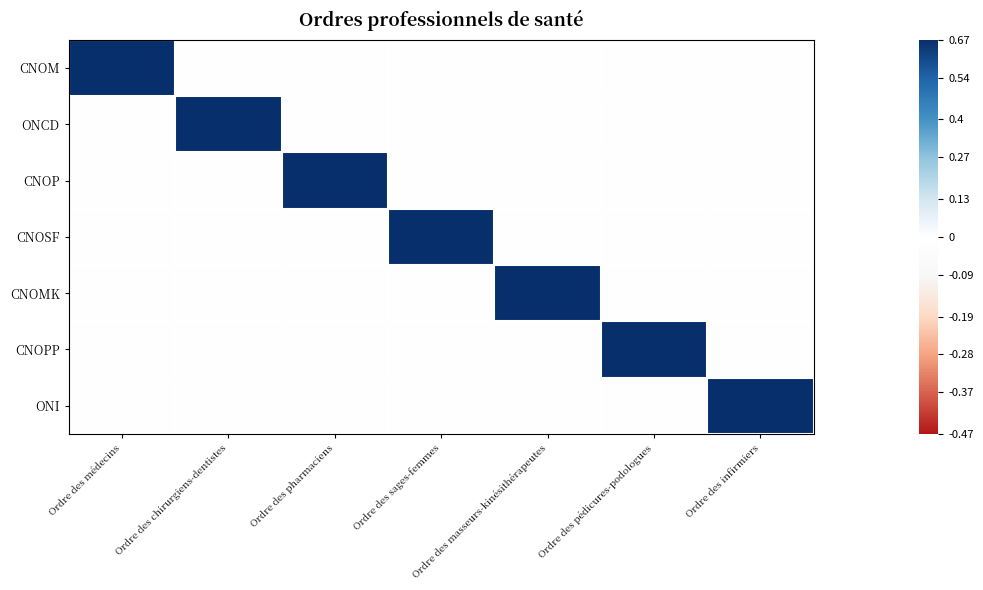

Which has a higher value, Ordre des pédicures-podologues or Ordre des masseurs-kinésithérapeutes?

Ordre des pédicures-podologues